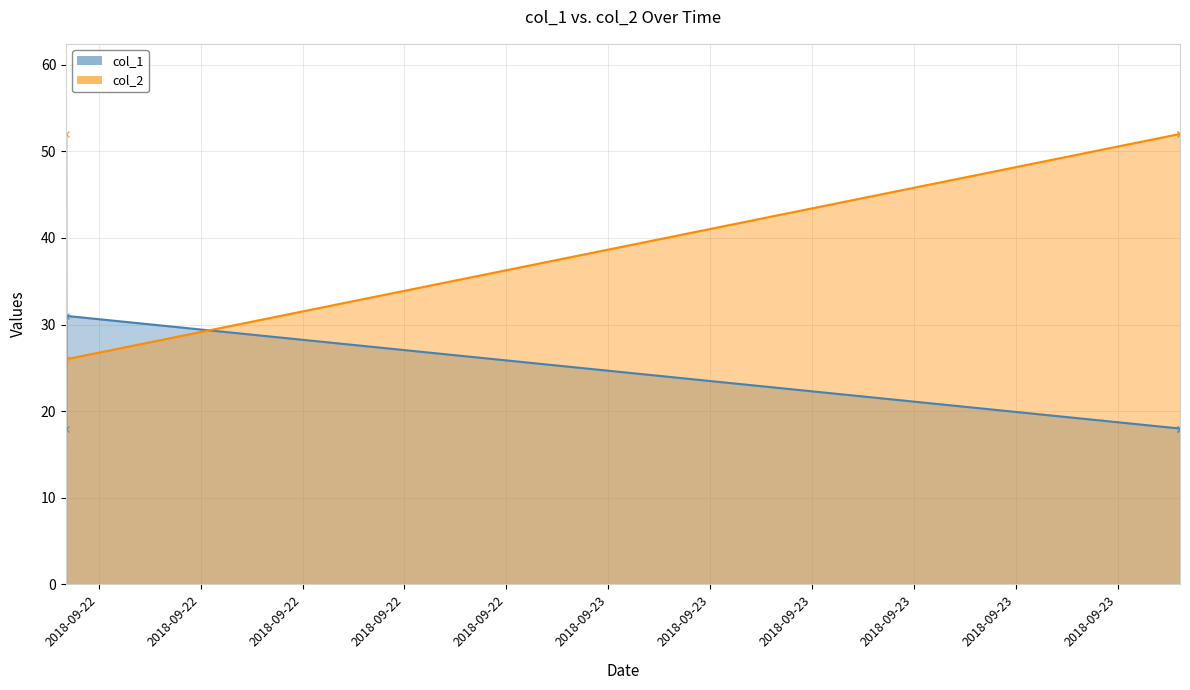

At how many categories does at least one series exceed 23?

4